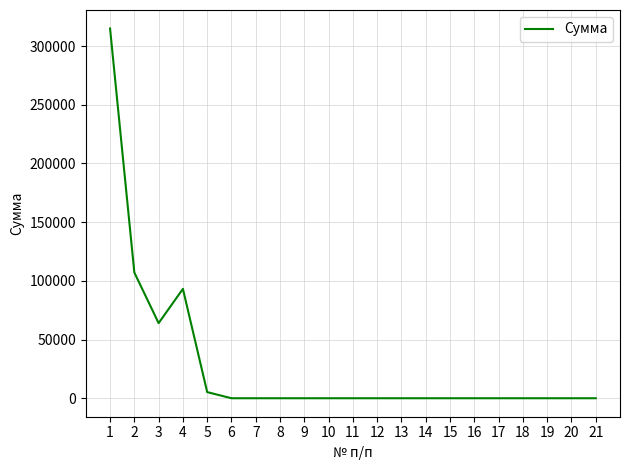

Is it true that the value at 21 is -160970?

False